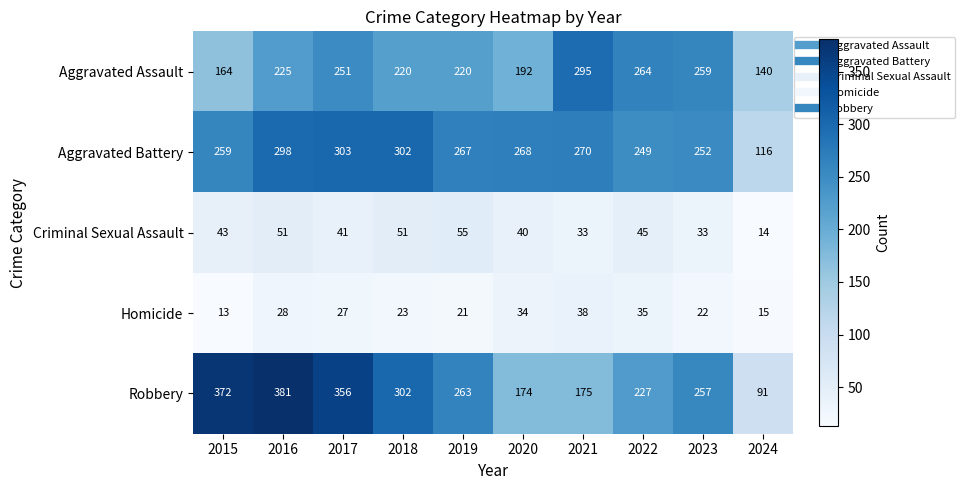

What is the difference between the highest and lowest values at 2018?

279